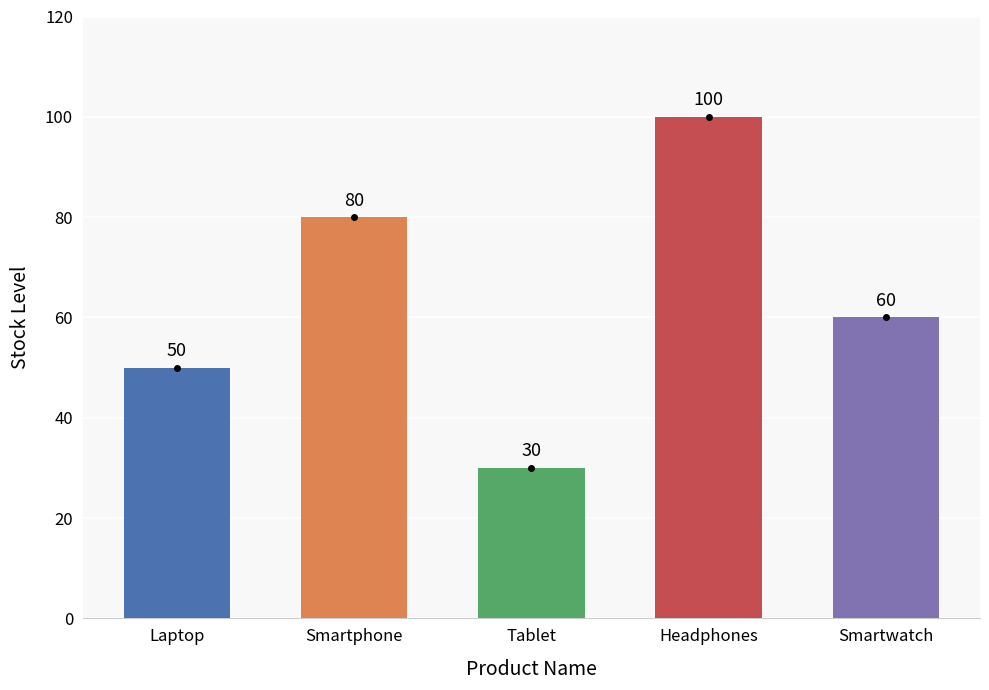

At which label is the value closest to 65?

Smartwatch